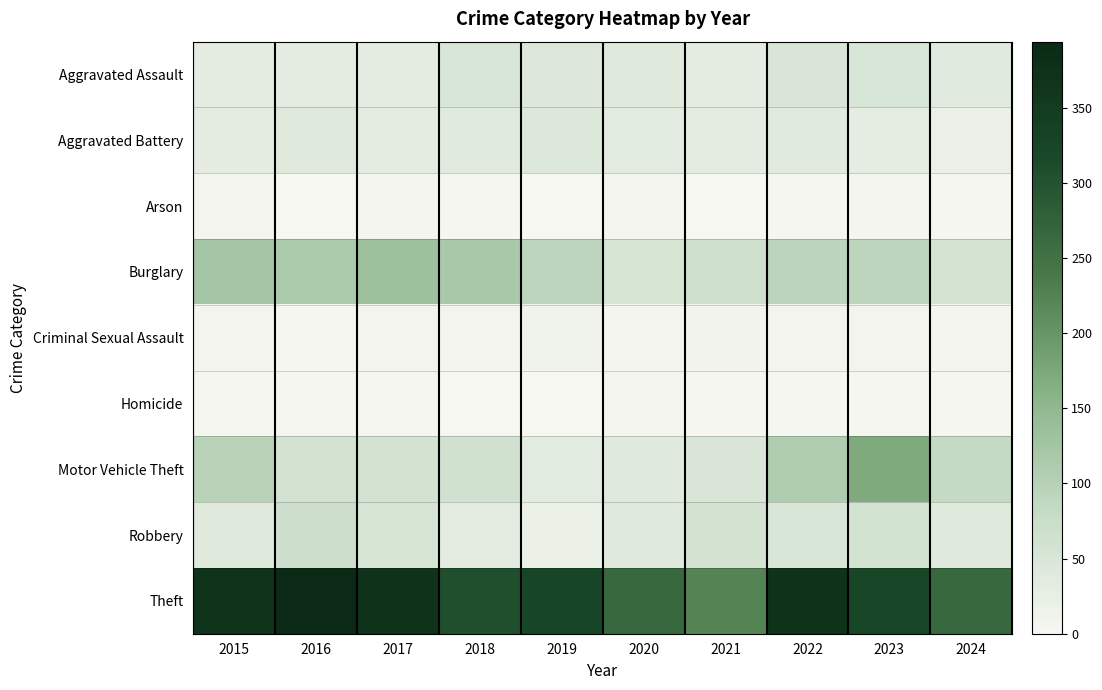

Between 2017 and 2020, which series saw the biggest shift?

Theft